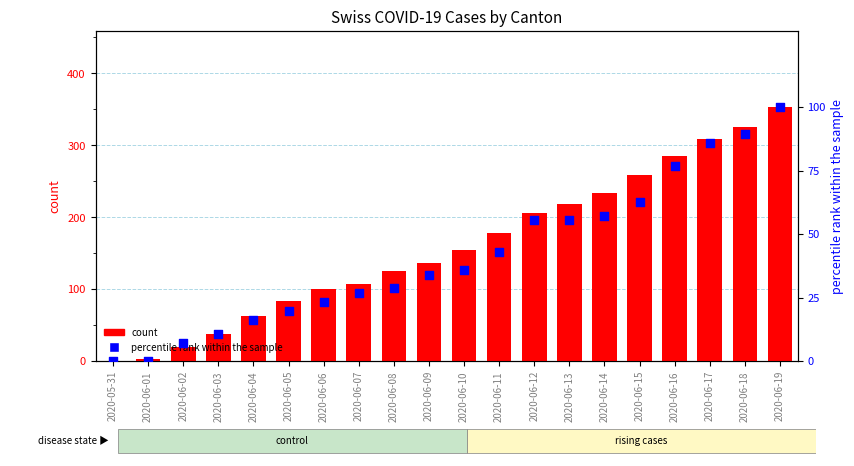

Which series has the widest spread of Y values?

CH (count)